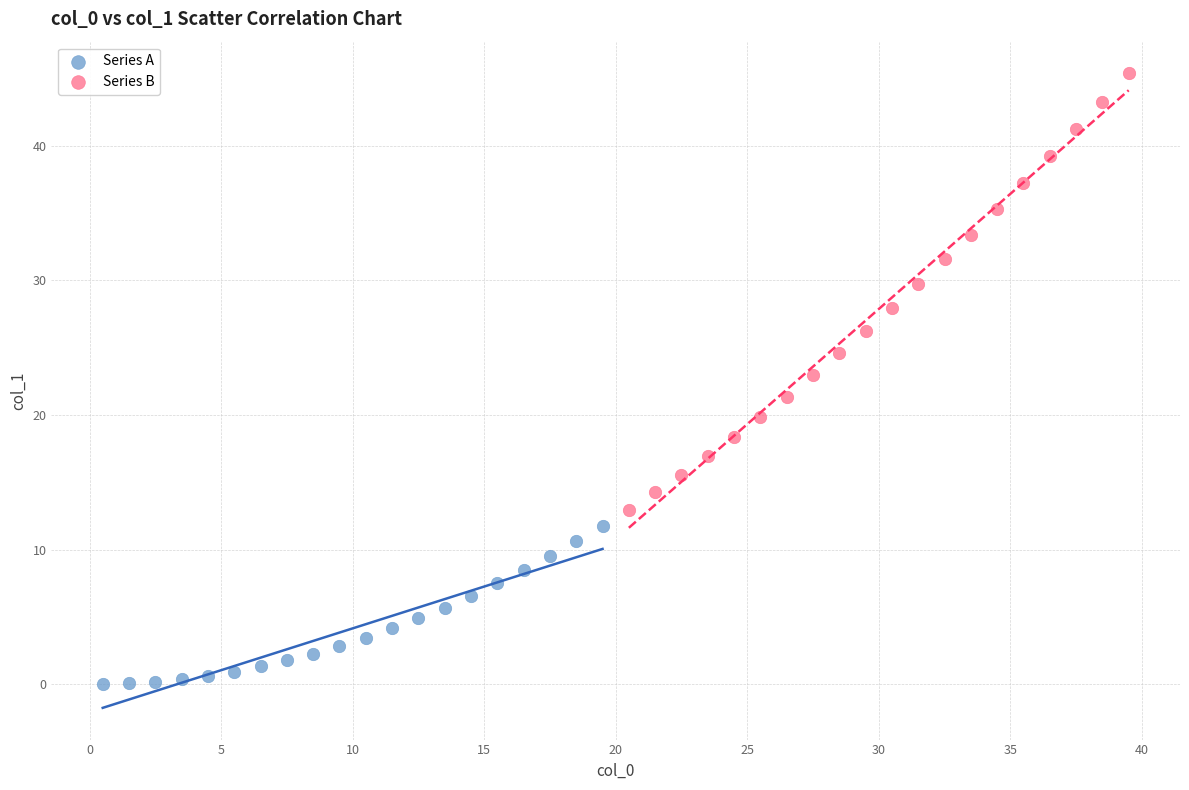

Which series contains the highest Y value?

Series B